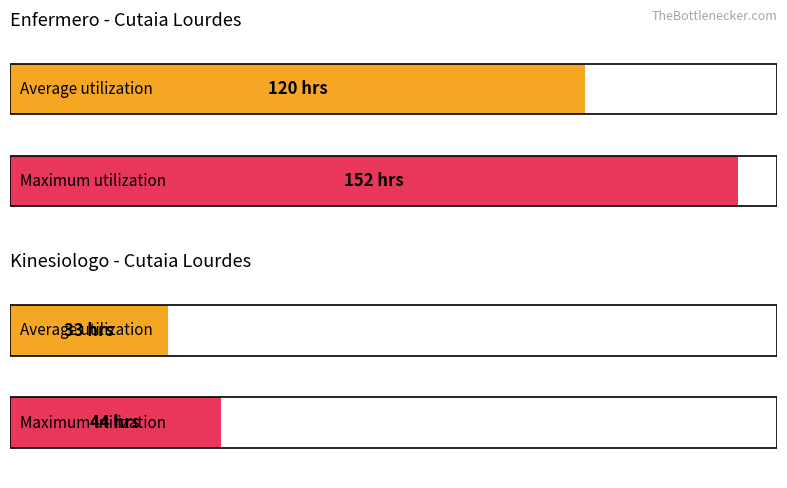

The value of Enfermero at Acosta Nadia is 166. True or false?

False